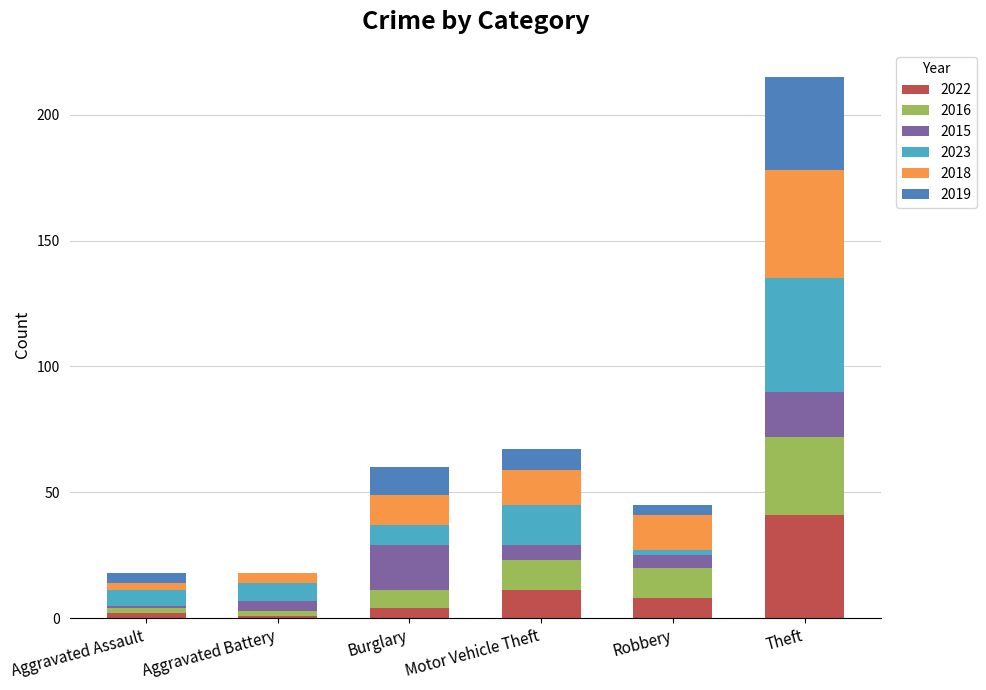

Which category has the highest value in the 2022 series?

Theft